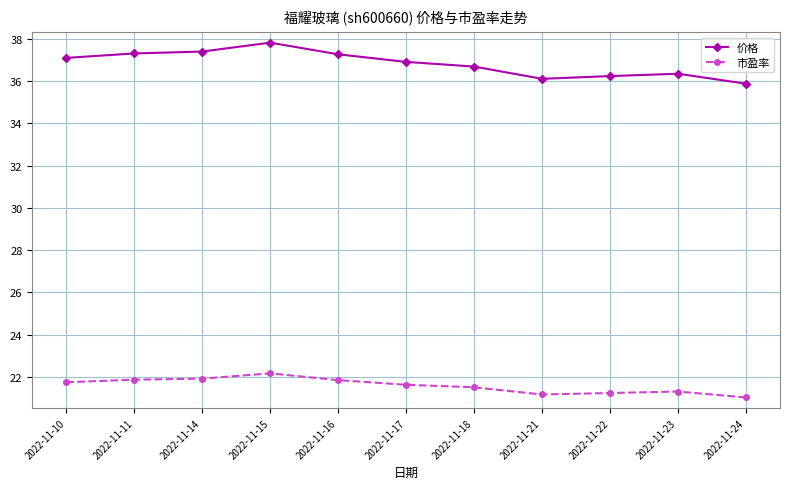

True or false: 价格 has more than 0 points higher than both neighbors.

True